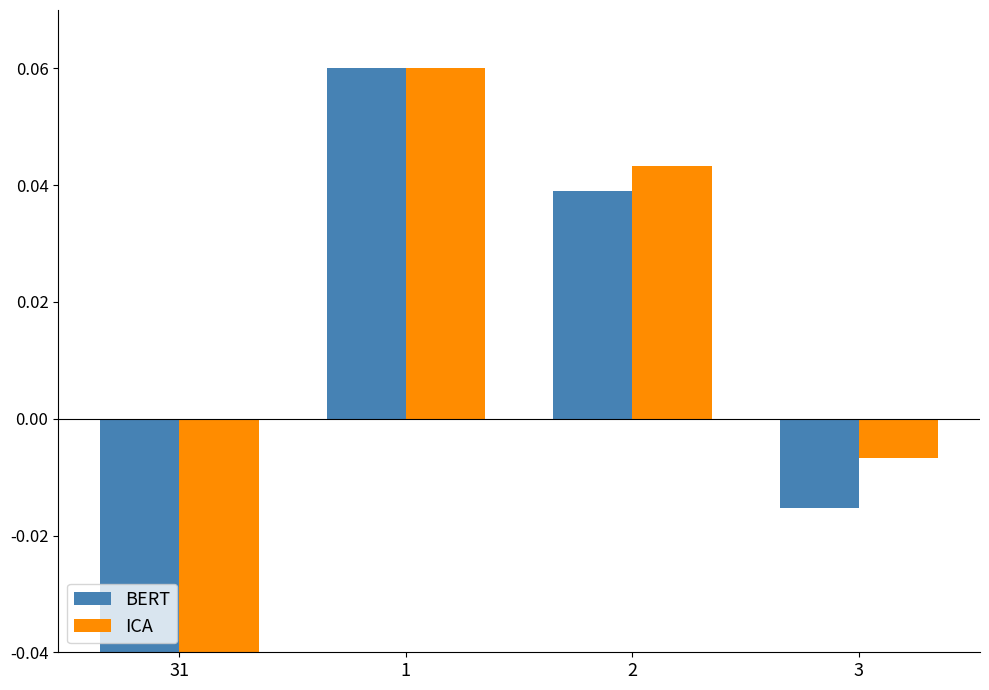

List the labels in order of BERT value, smallest first.

31, 3, 2, 1